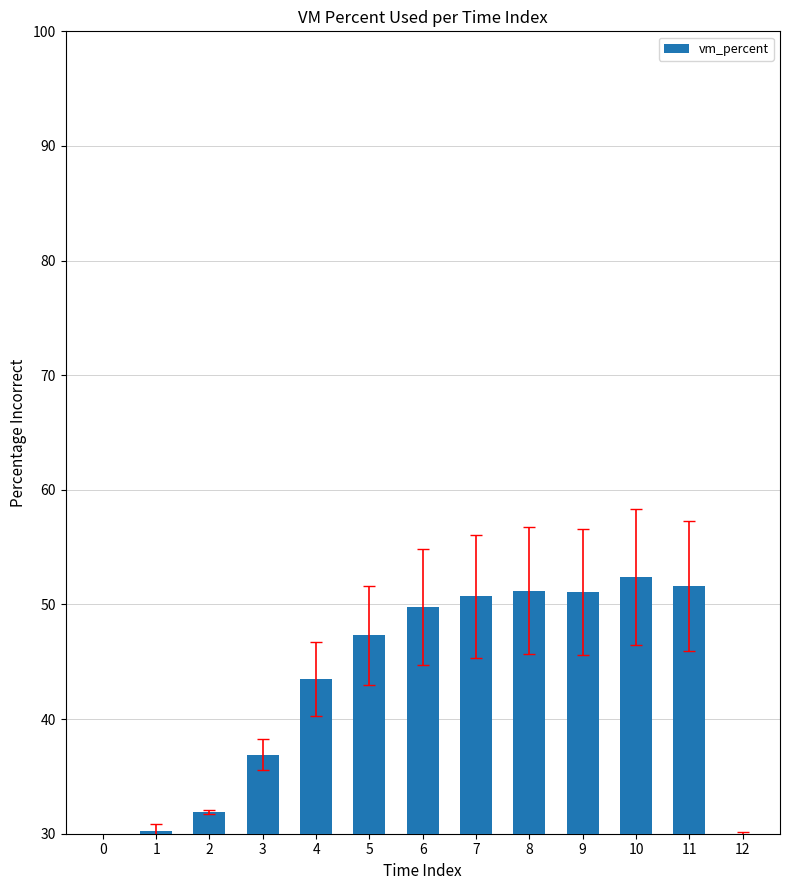

What is the sum of the values at 11 and 0?

79.0